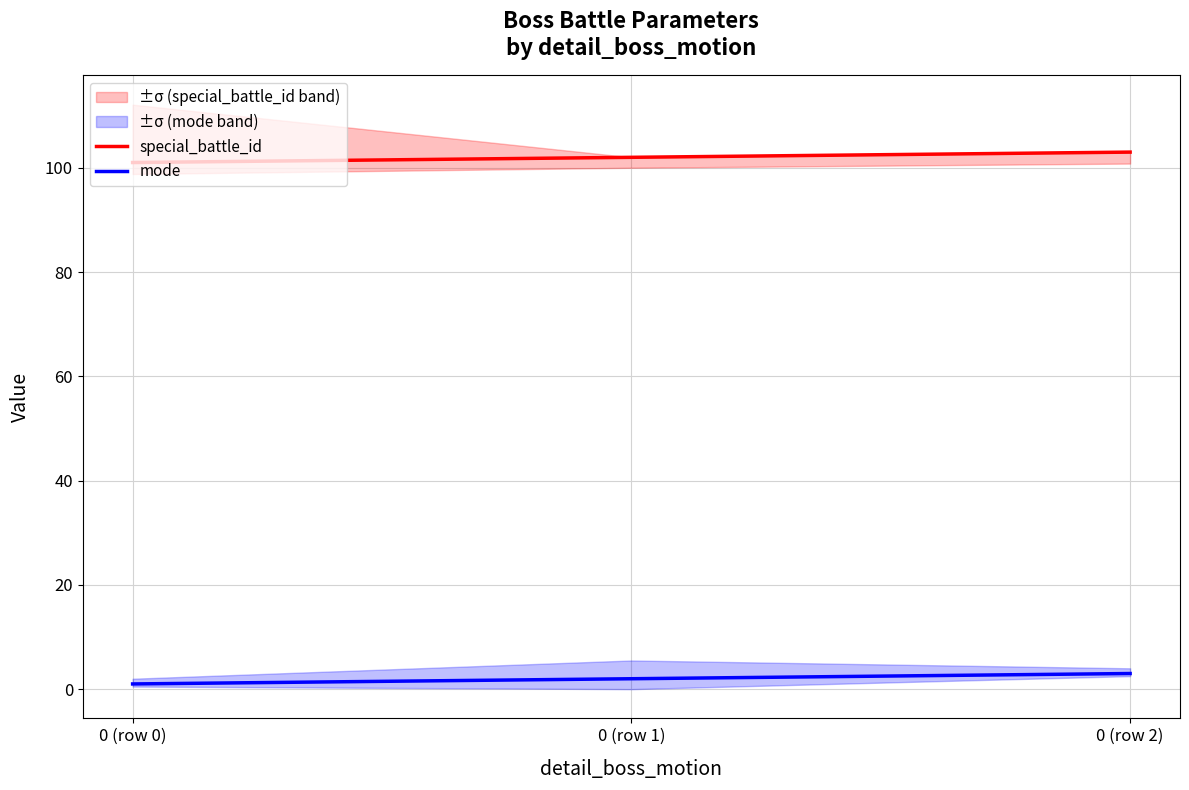

List the series in order of their overall mean, lowest first.

mode, special_battle_id